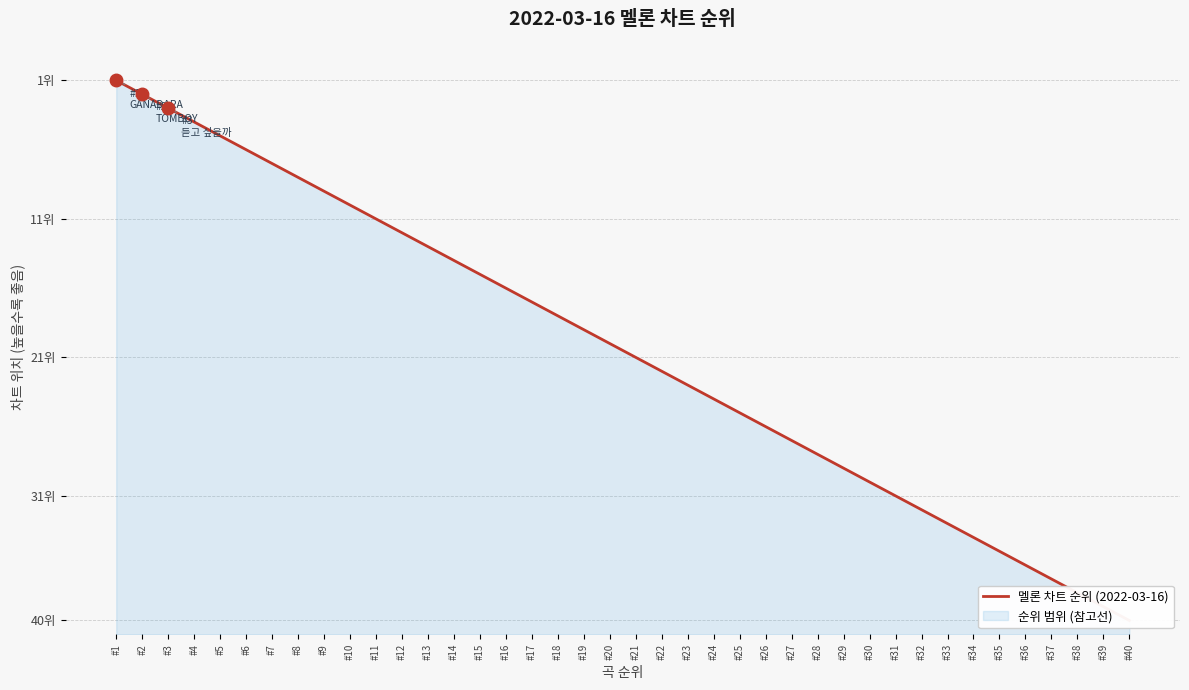

What is the change in value from #15 to #16?

-1